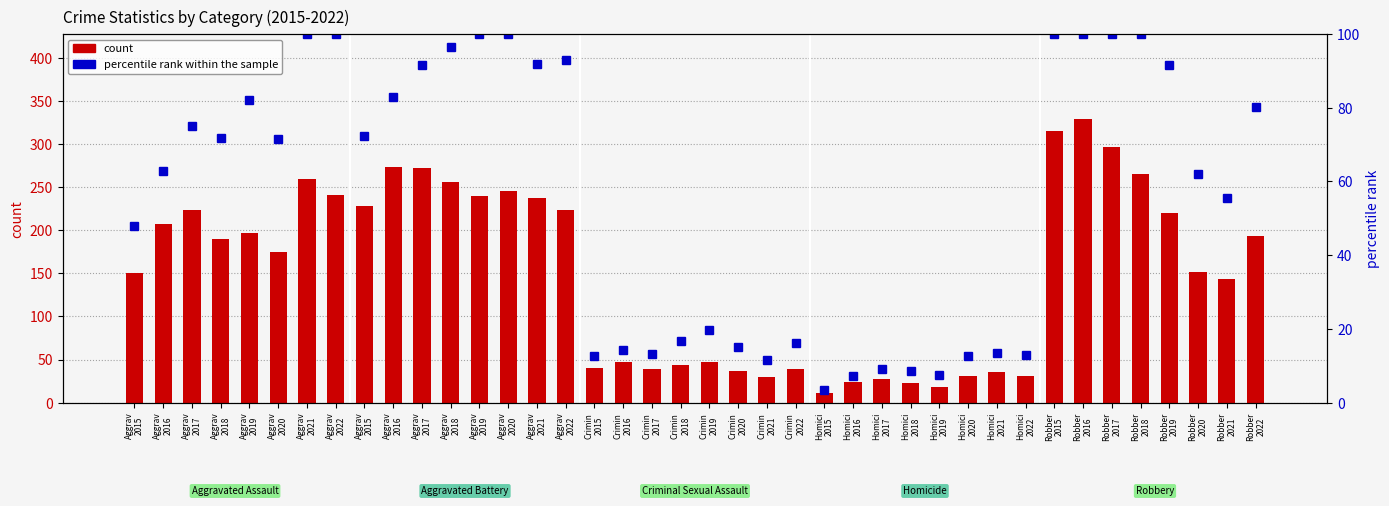

What are all the series names shown in the legend?

count, percentile rank within the sample